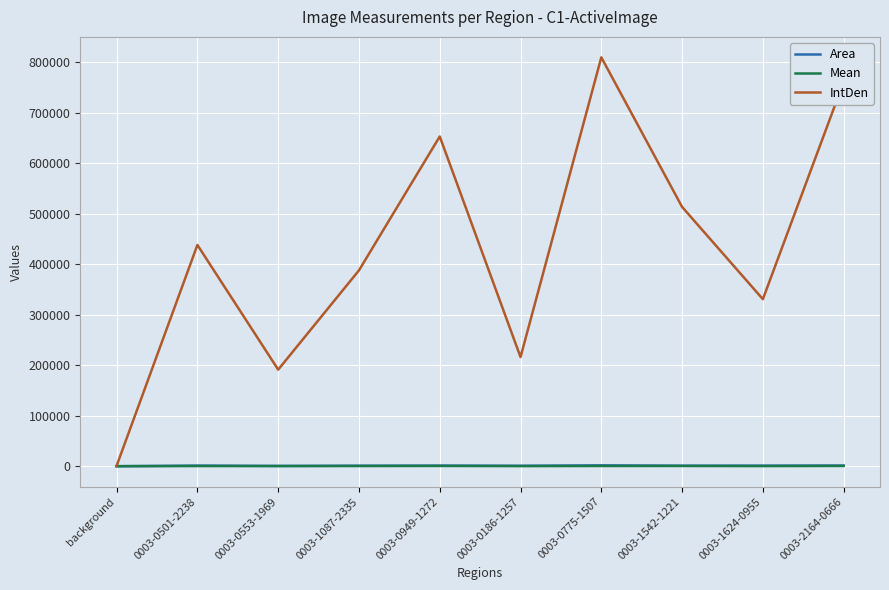

How many lines are shown in the chart?

3